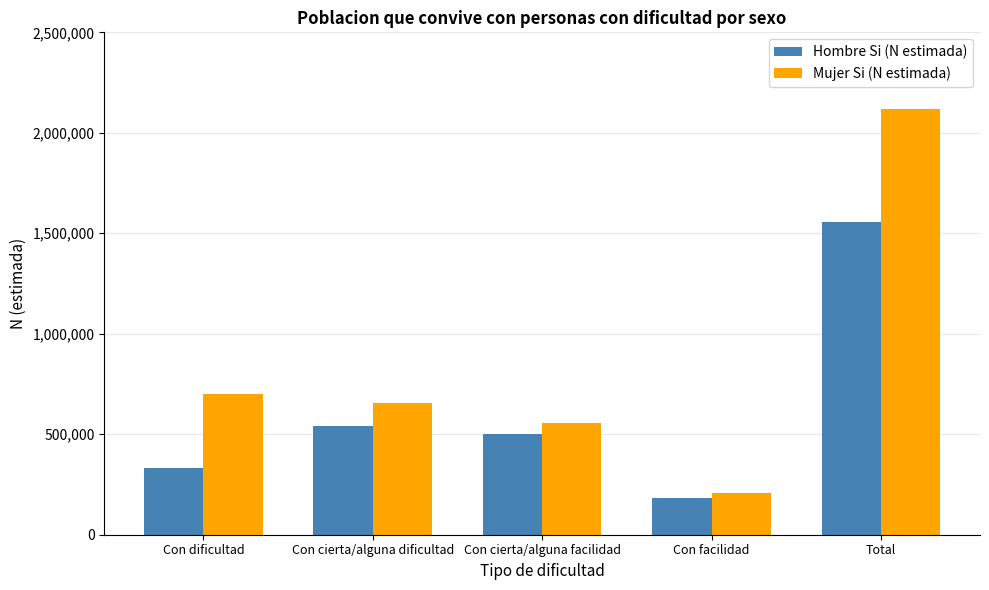

What is the difference between the highest and lowest values at Con dificultad?

369577